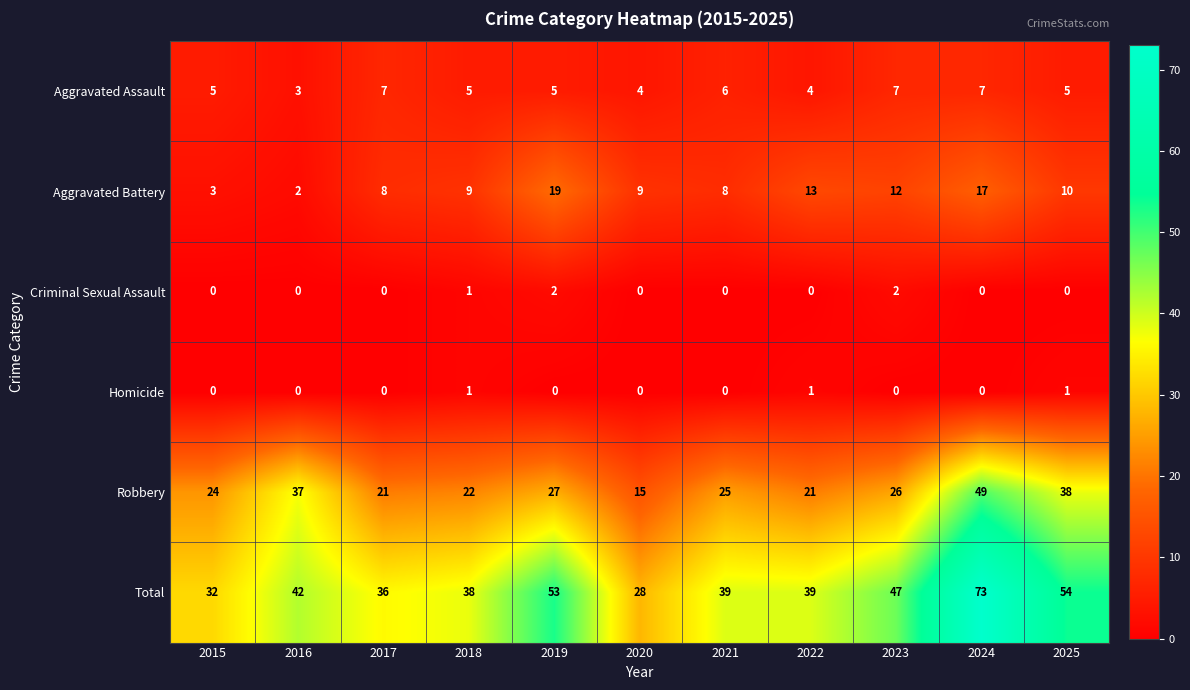

How many categories are shown in the chart?

11